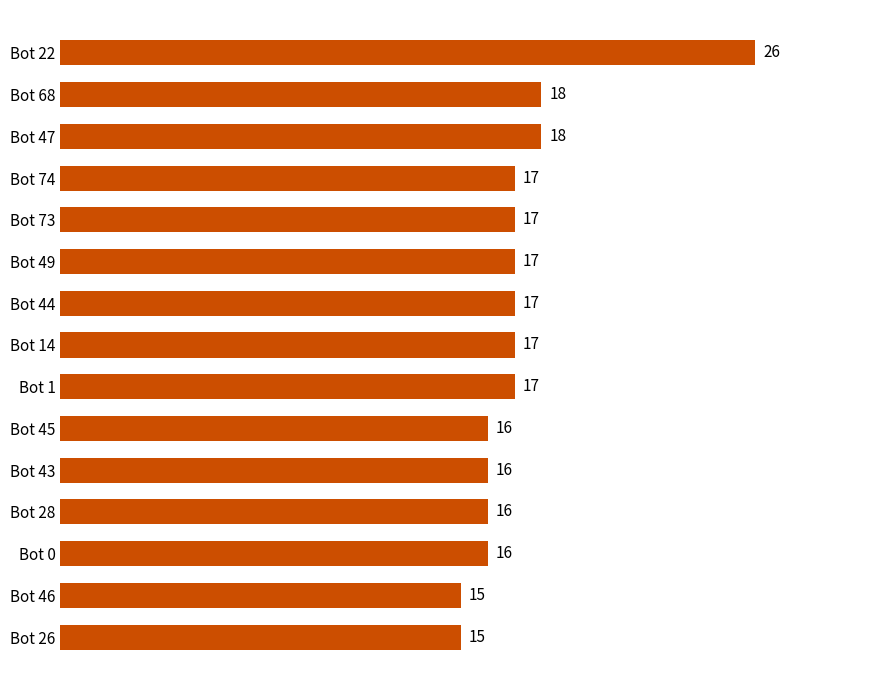

How many values are below 17?

6